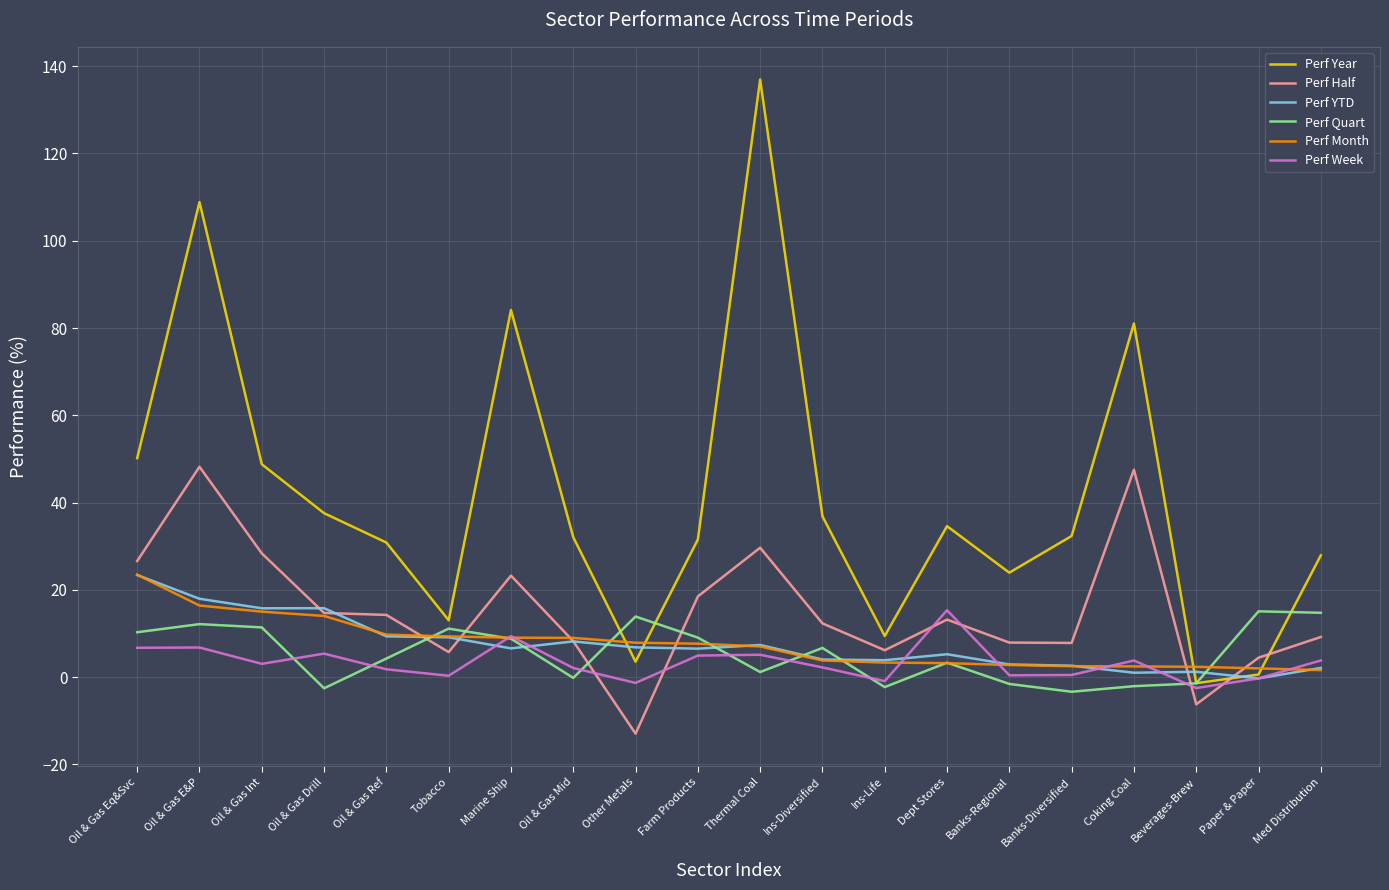

What is the sum of all Perf Half values?

307.0